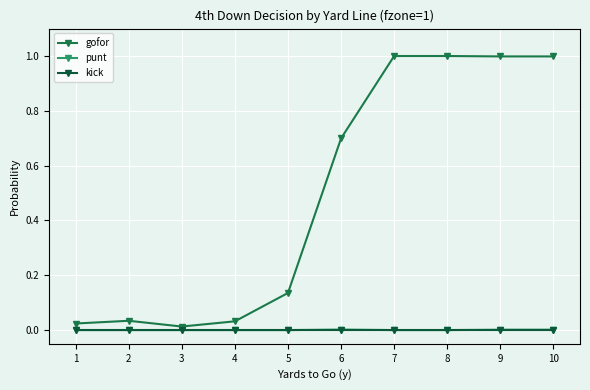

Count the number of data series in this chart.

3